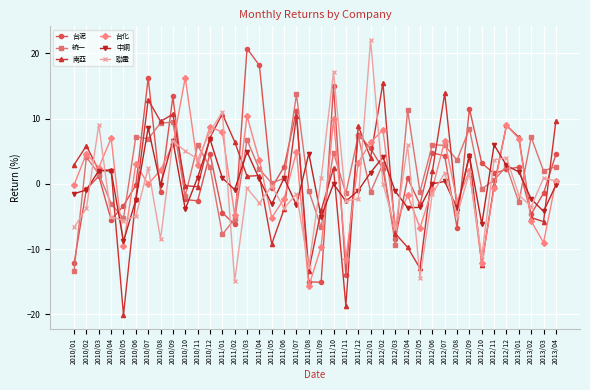

What is the label of the 3rd point from the right?

2013/02